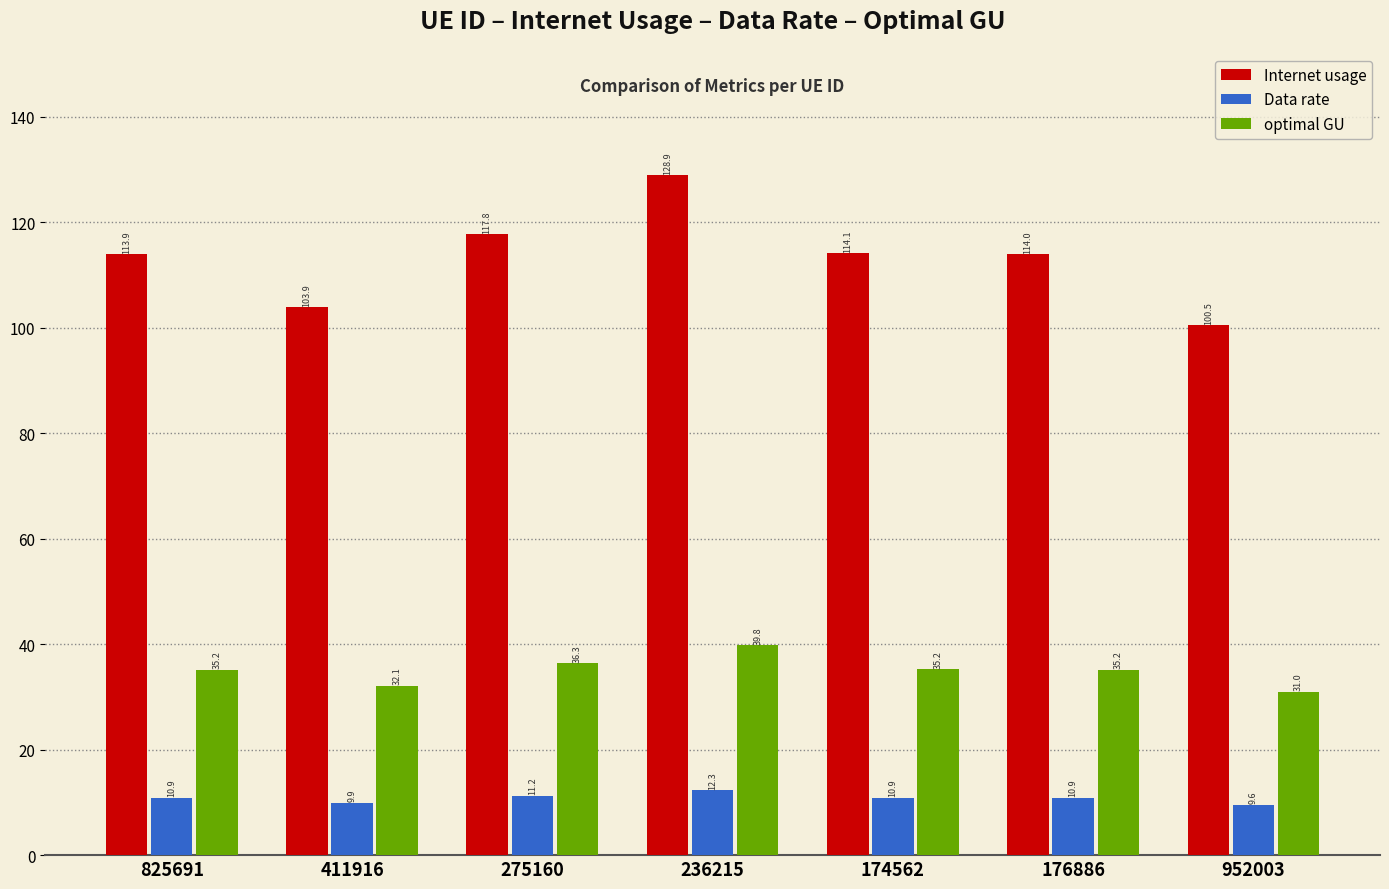

What is the difference between the maximum and minimum values in the Internet usage series?

28.4